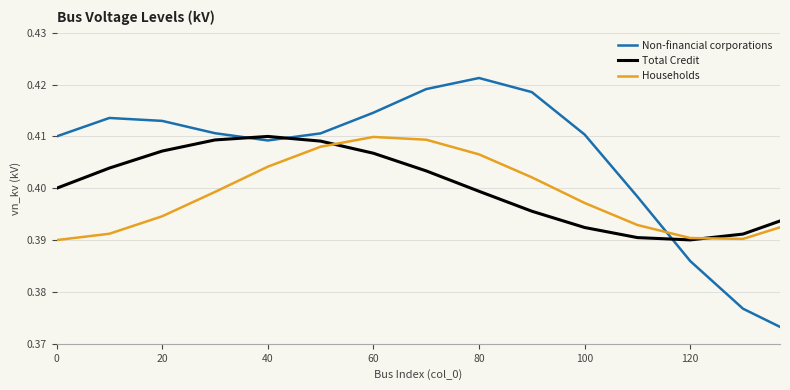

List the series in order of their overall mean, lowest first.

Households, Total Credit, Non-financial corporations